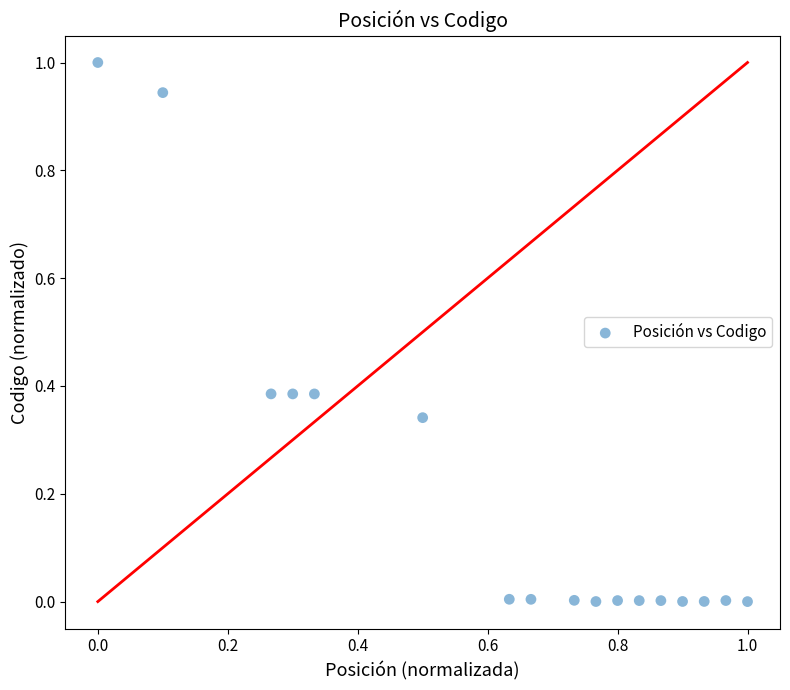

What is the range of X values (max minus min)?

1.0